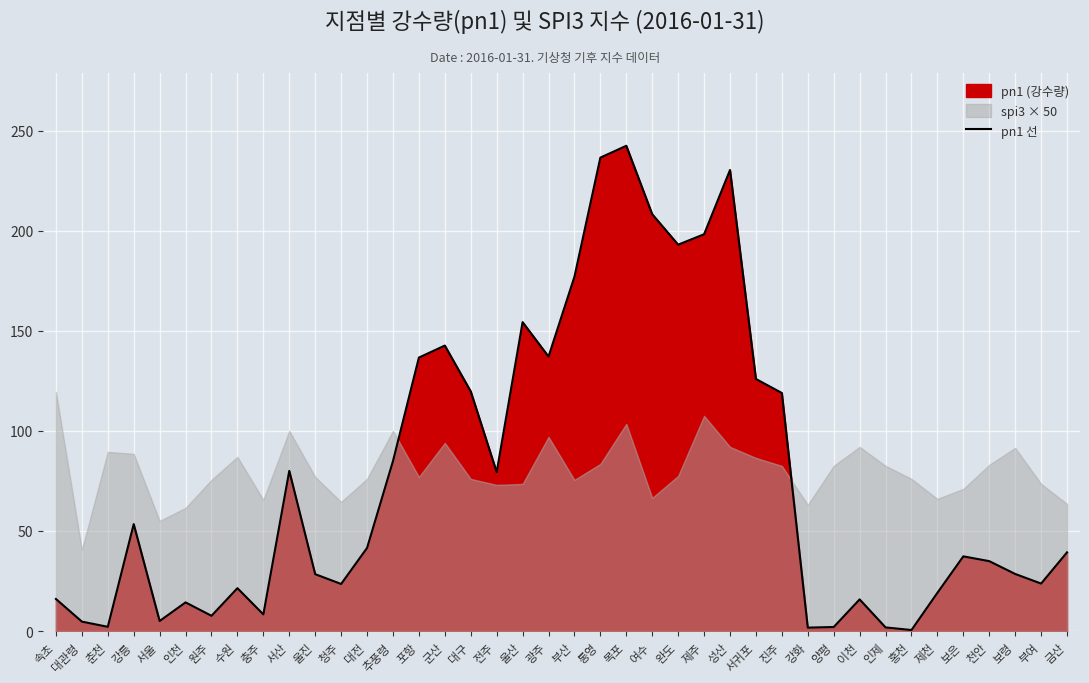

What is the highest value of the pn1 선 series?

242.4